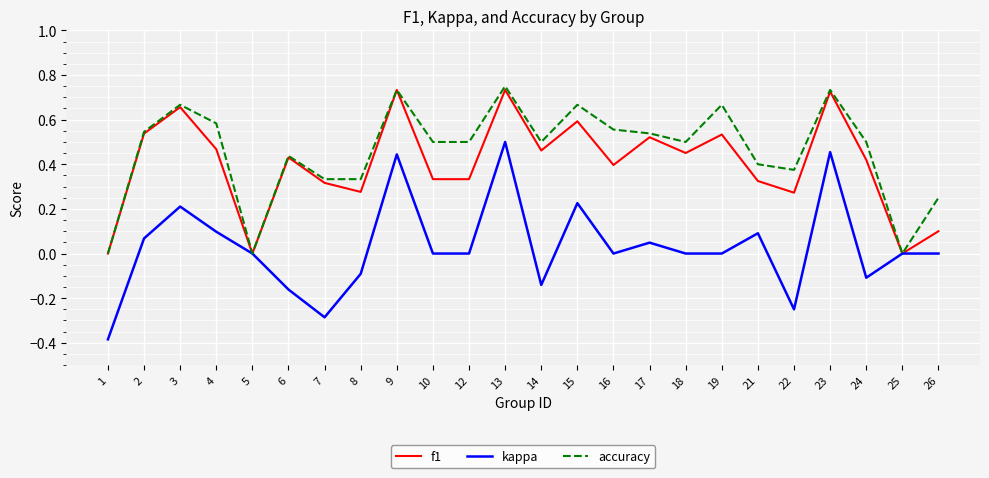

Is it true that kappa equals 0.0 at 5?

True